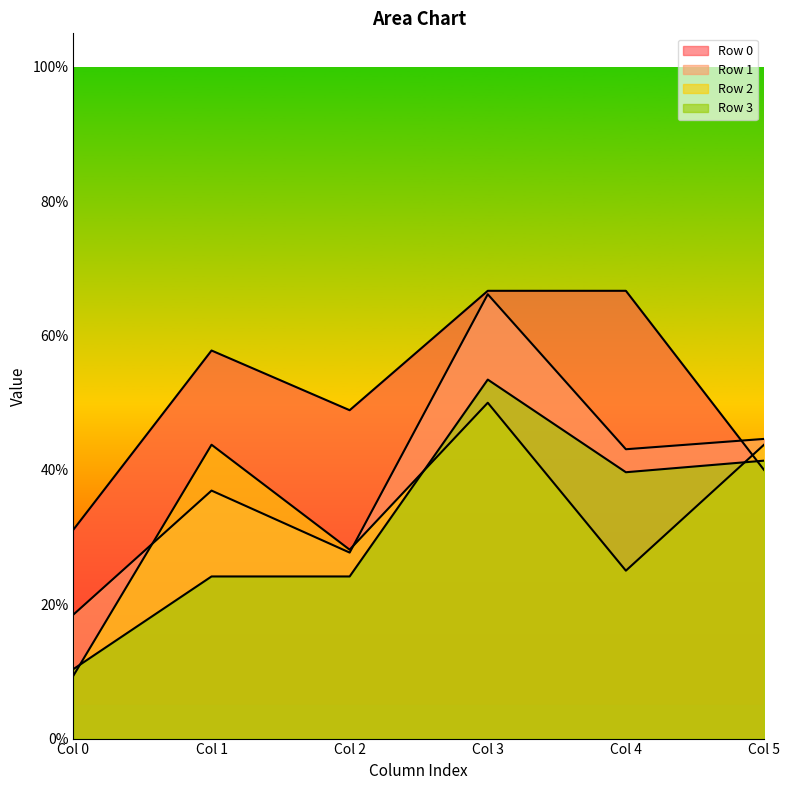

After their last crossing, which series has the higher values: Row 3 or Row 0?

Row 3